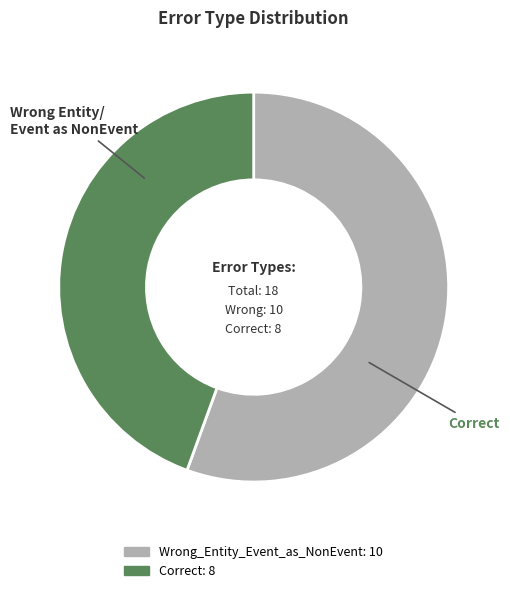

Rank the categories by value from lowest to highest.

Correct, Wrong_Entity_Event_as_NonEvent